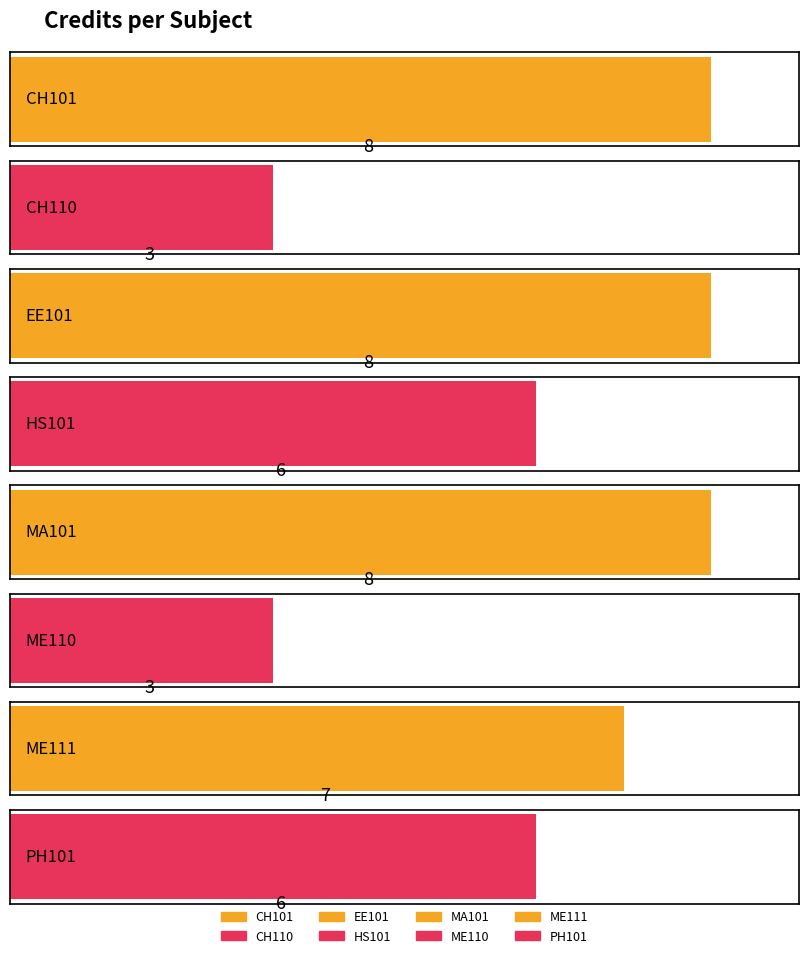

Count the values in the range 6 to 8.

6